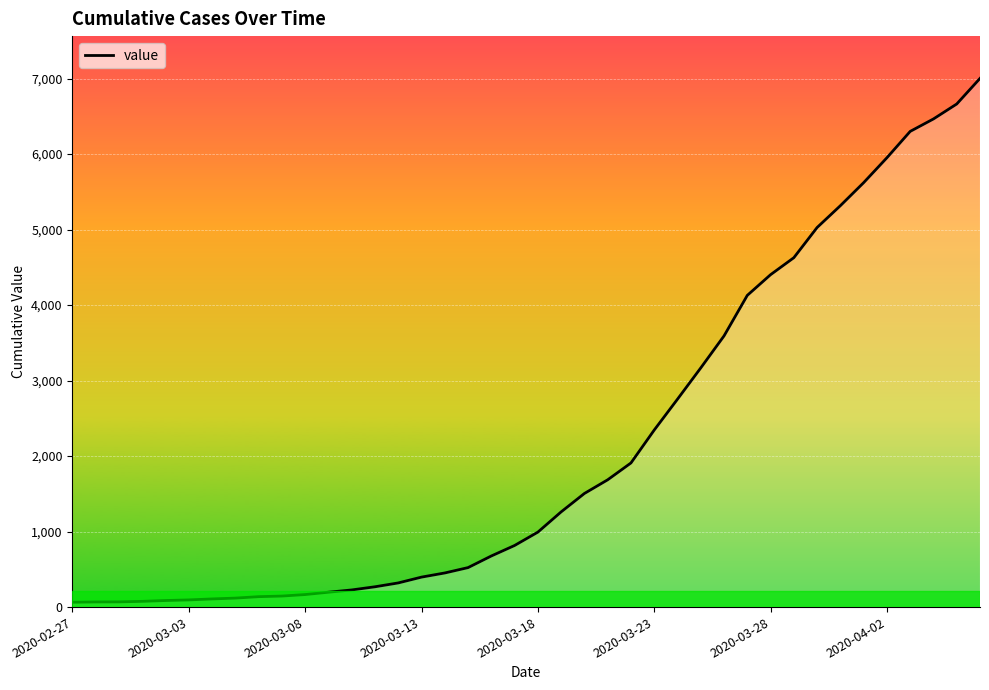

How many series are shown in this chart?

1